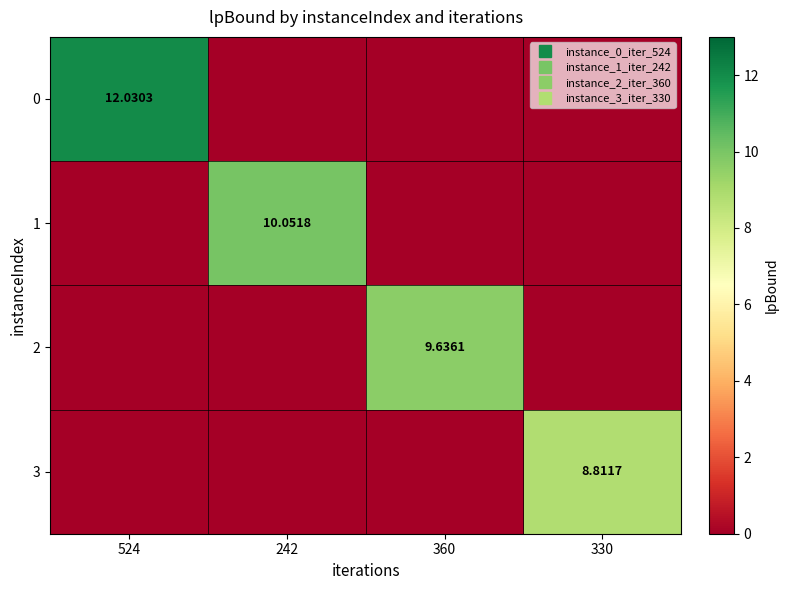

How many values in 0 are above zero?

1